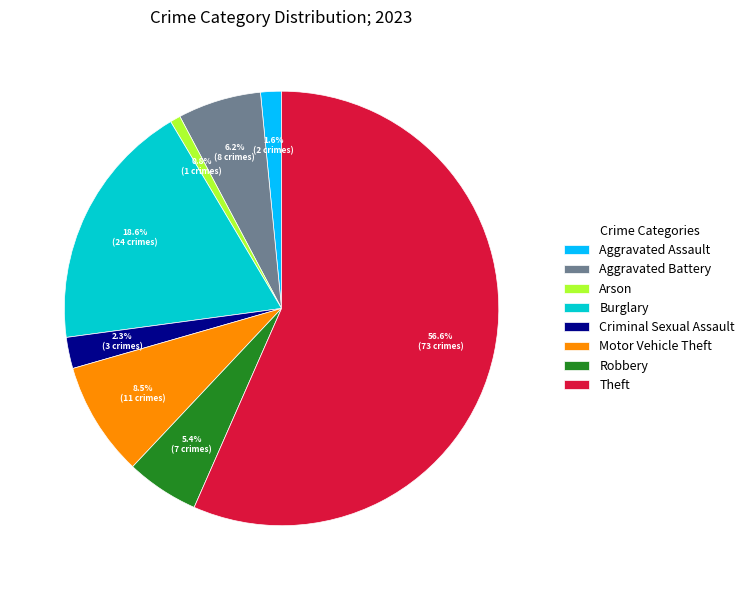

Count the number of slices in the pie.

8